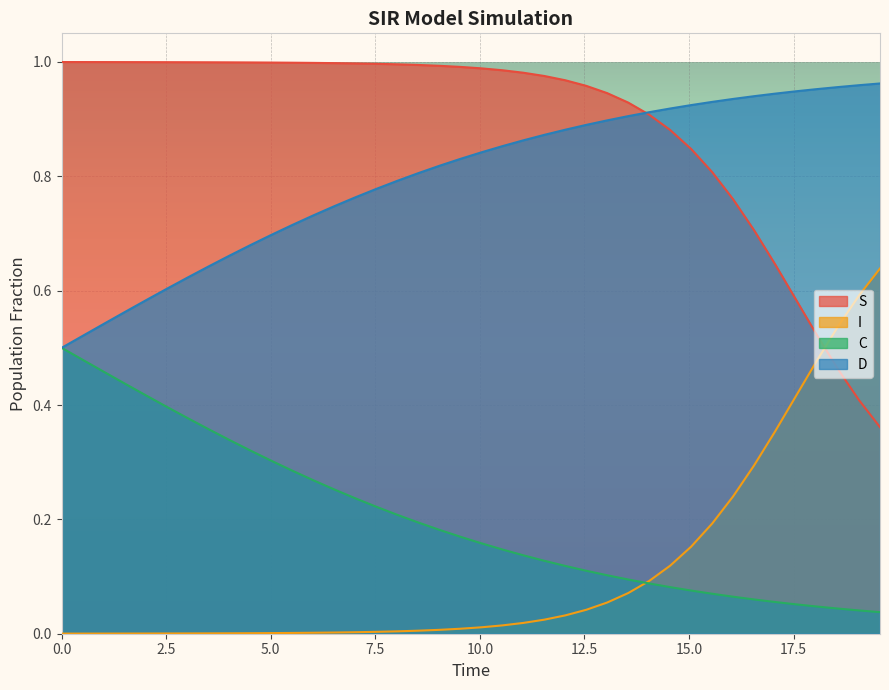

True or false: S and C cross at least once.

False